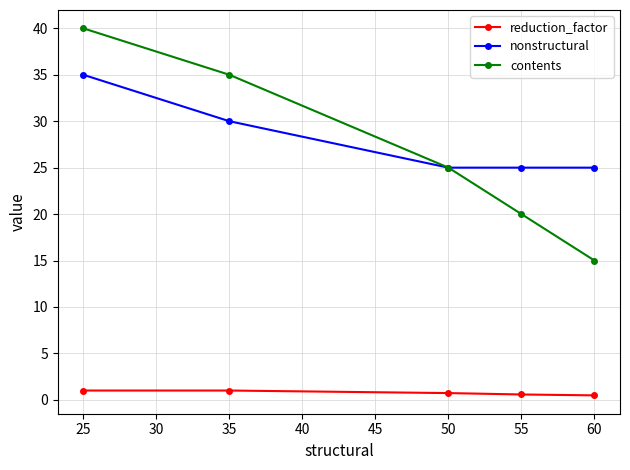

How many lines are shown in the chart?

3